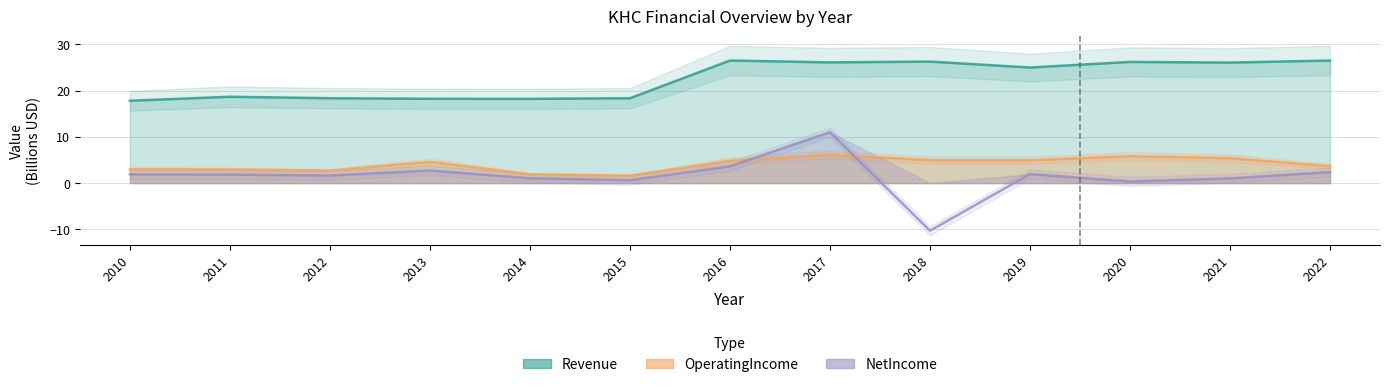

True or false: Revenue and OperatingIncome intersect in this chart.

False